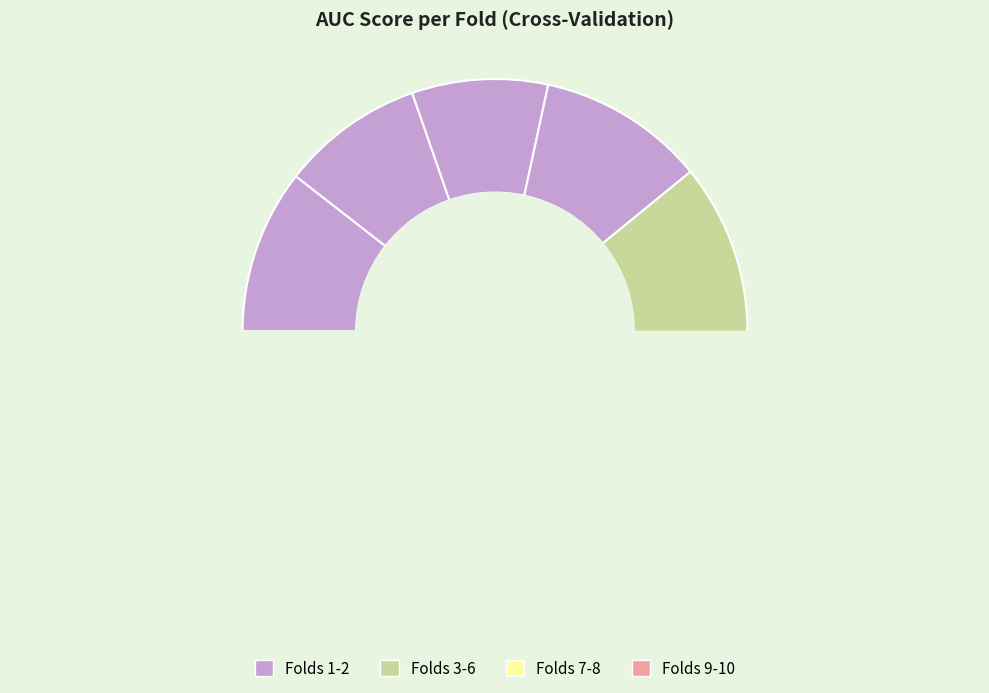

To the nearest percent, what portion does Fold 3 represent?

9%